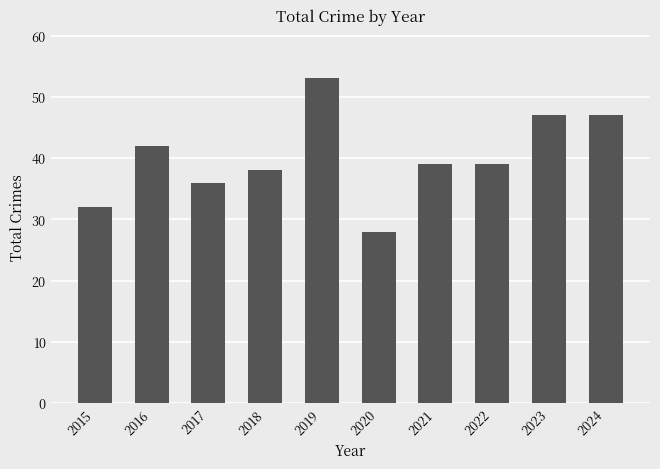

Reading left to right, extract all data points from this chart.

32	42	36	38	53	28	39	39	47	47